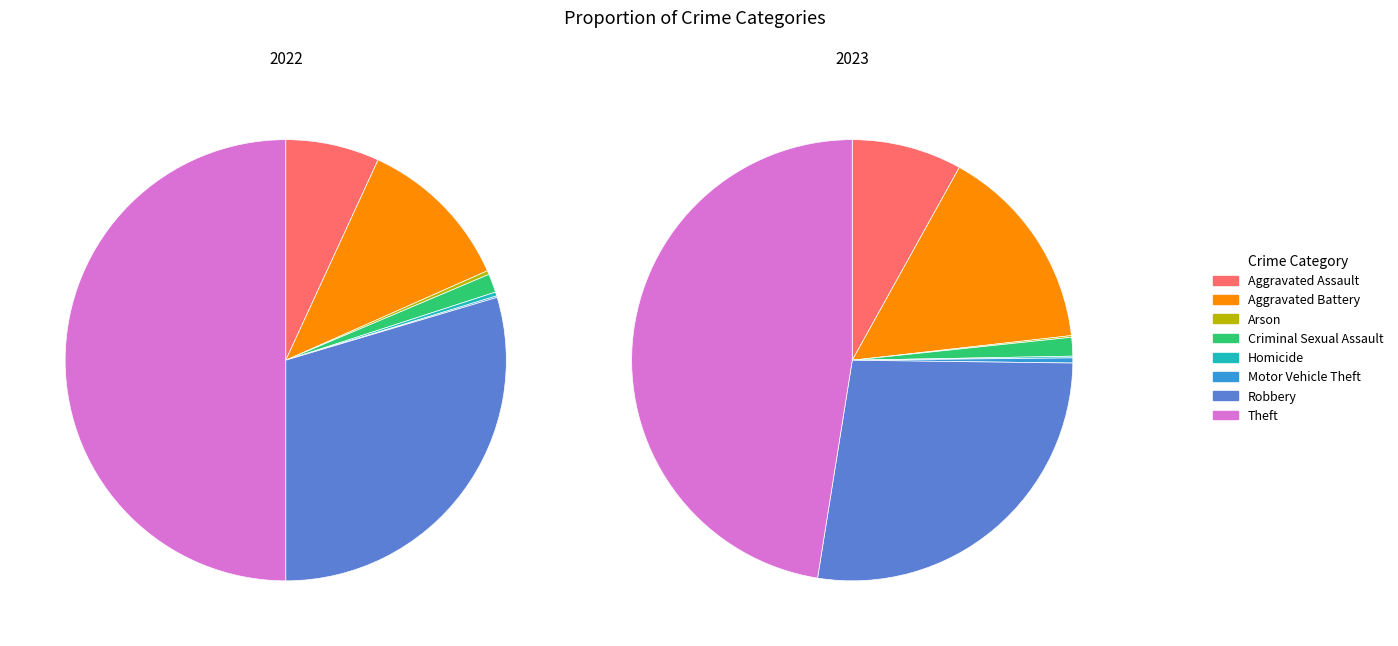

Is there a majority slice in this chart?

No